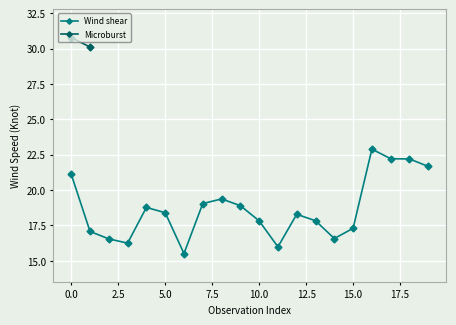

What is the lowest value of the Wind shear series?

15.5